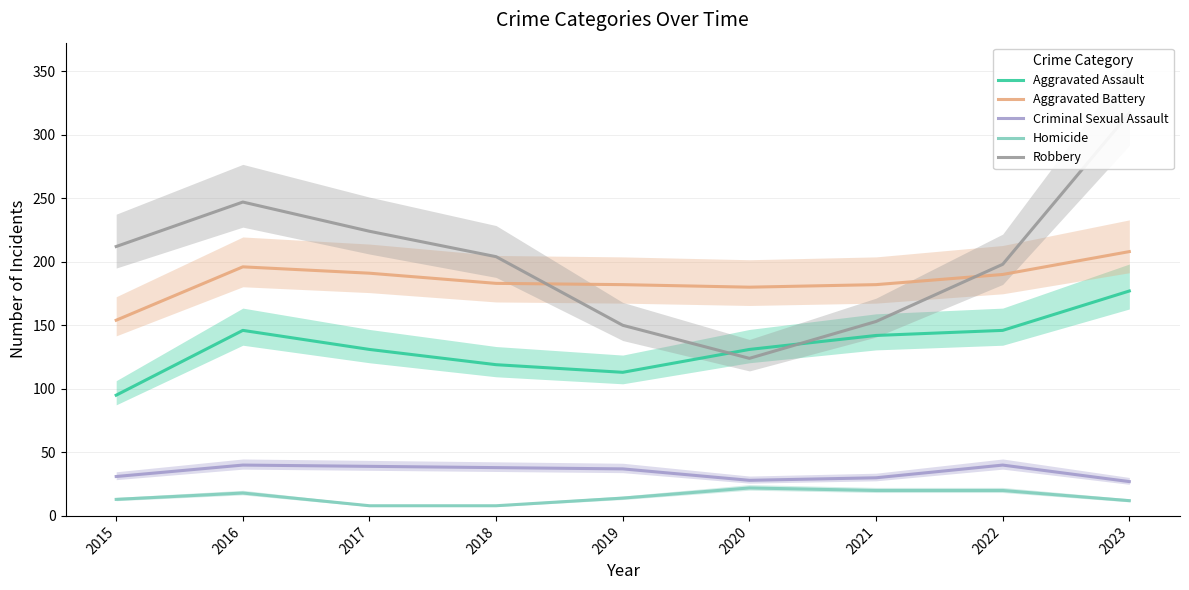

Is it true that Homicide equals 5 at 2018?

False